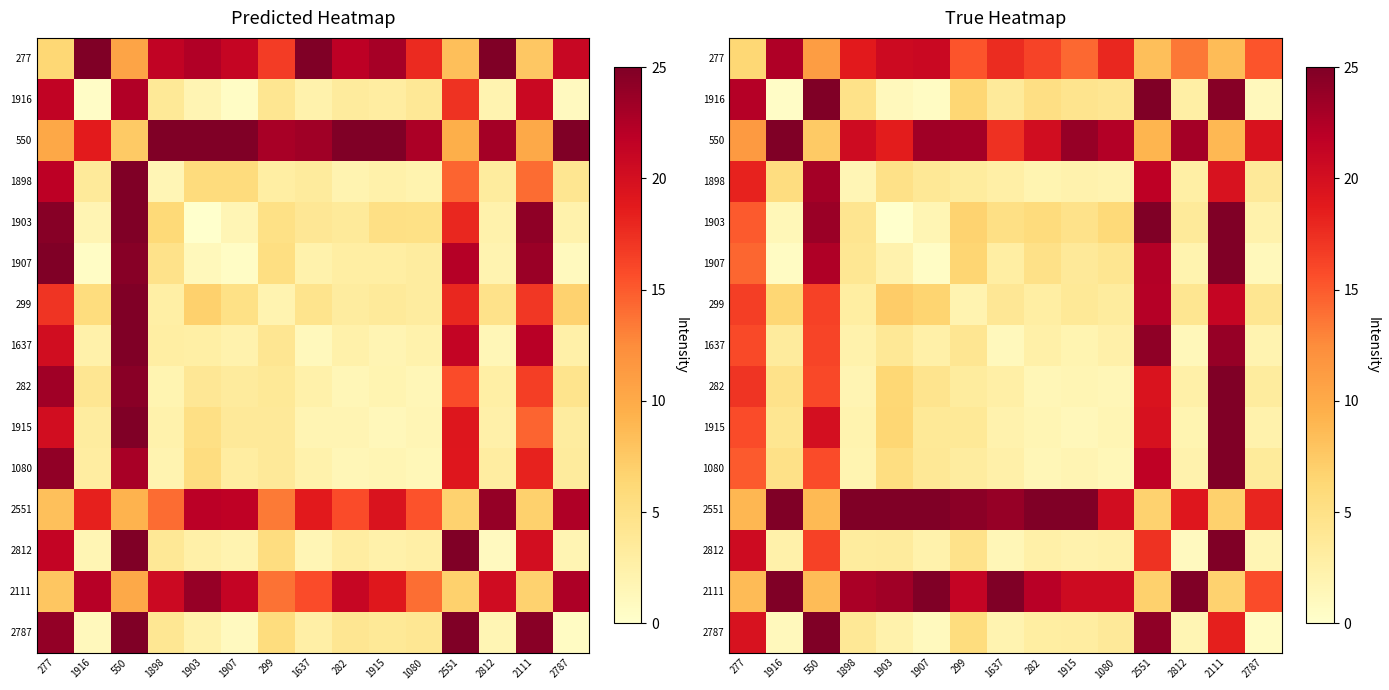

How many distinct data groups are displayed?

15